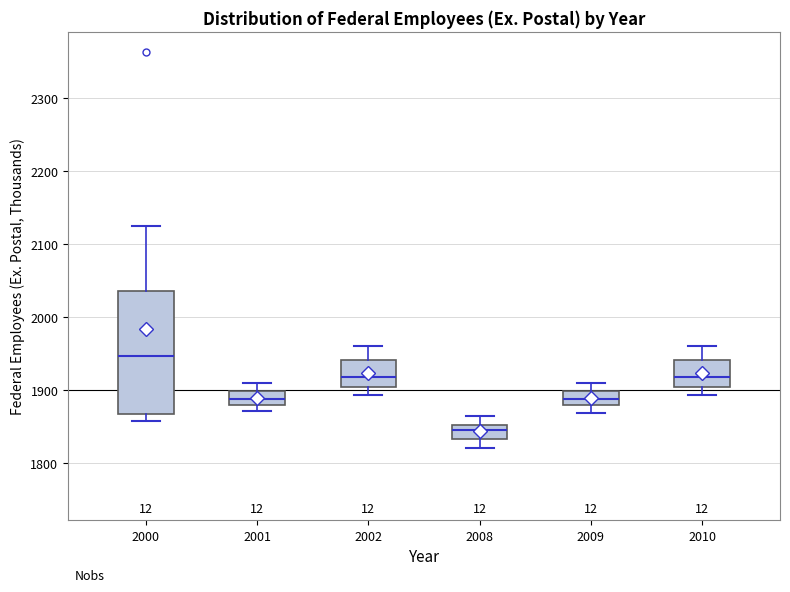

Reading left to right, transcribe this box plot: for each box, give where its median line is, the range the box spans, and where its two whiskers end, as read against the y-axis. The values are not printed on the chart, so give them approximately, as read against the axis.

2000: median 1950, box 1870 to 2040, whiskers 1860 to 2130
2001: median 1890, box 1880 to 1900, whiskers 1870 to 1910
2002: median 1920, box 1900 to 1940, whiskers 1890 to 1960
2008: median 1850 (just below the box's upper edge), box 1830 to 1850, whiskers 1820 to 1870
2009: median 1890, box 1880 to 1900, whiskers 1870 to 1910
2010: median 1920, box 1900 to 1940, whiskers 1890 to 1960